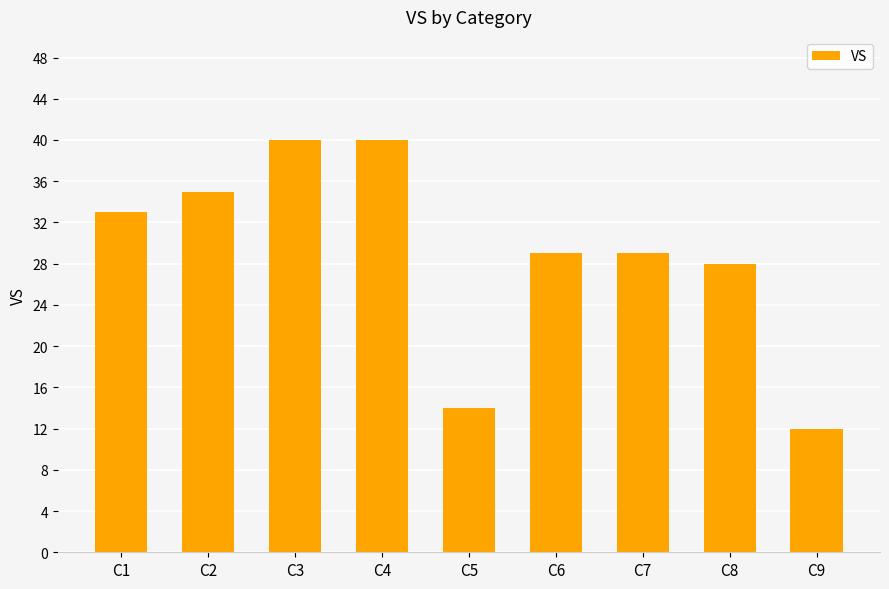

Where does the data first go above 29?

C1